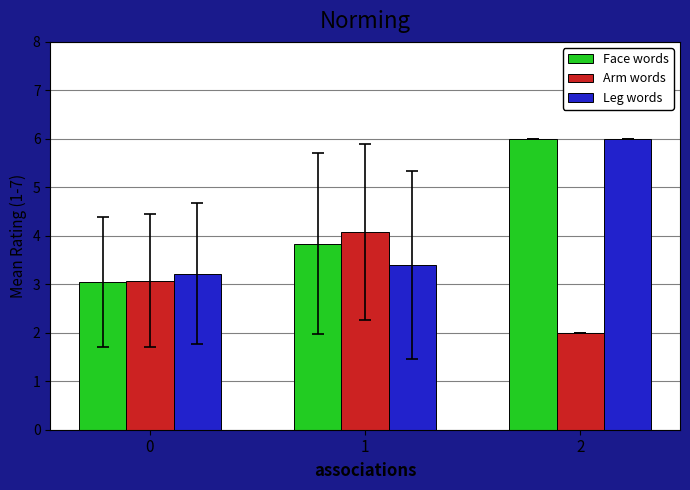

How many series are shown in this chart?

3